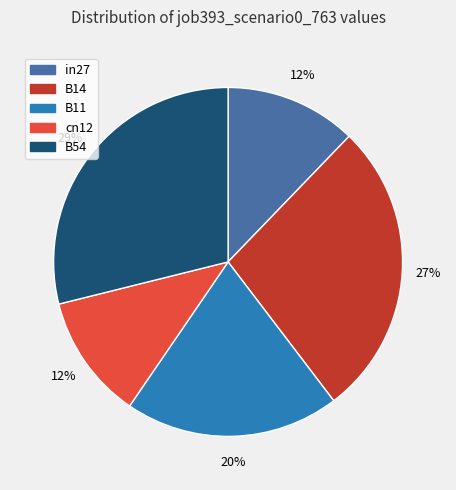

To the nearest percent, what portion does in27 represent?

12%